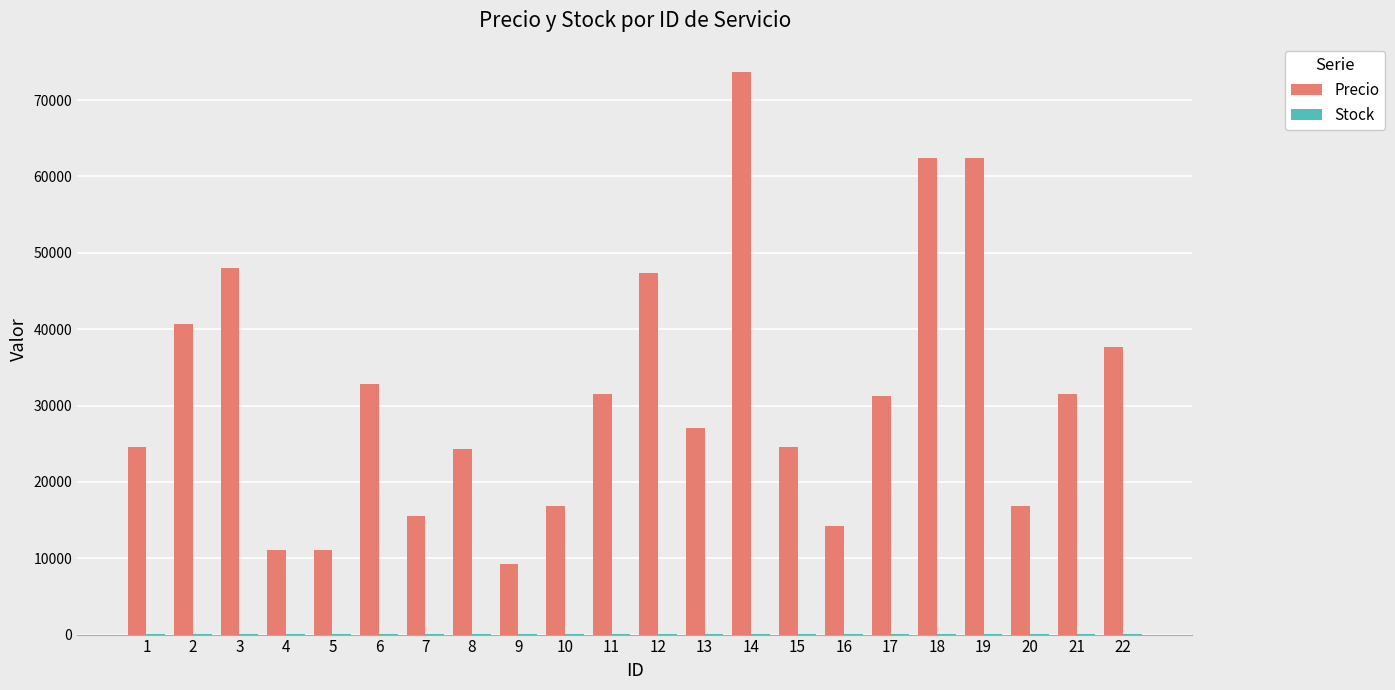

The value of Precio at 18 is 86551. True or false?

False